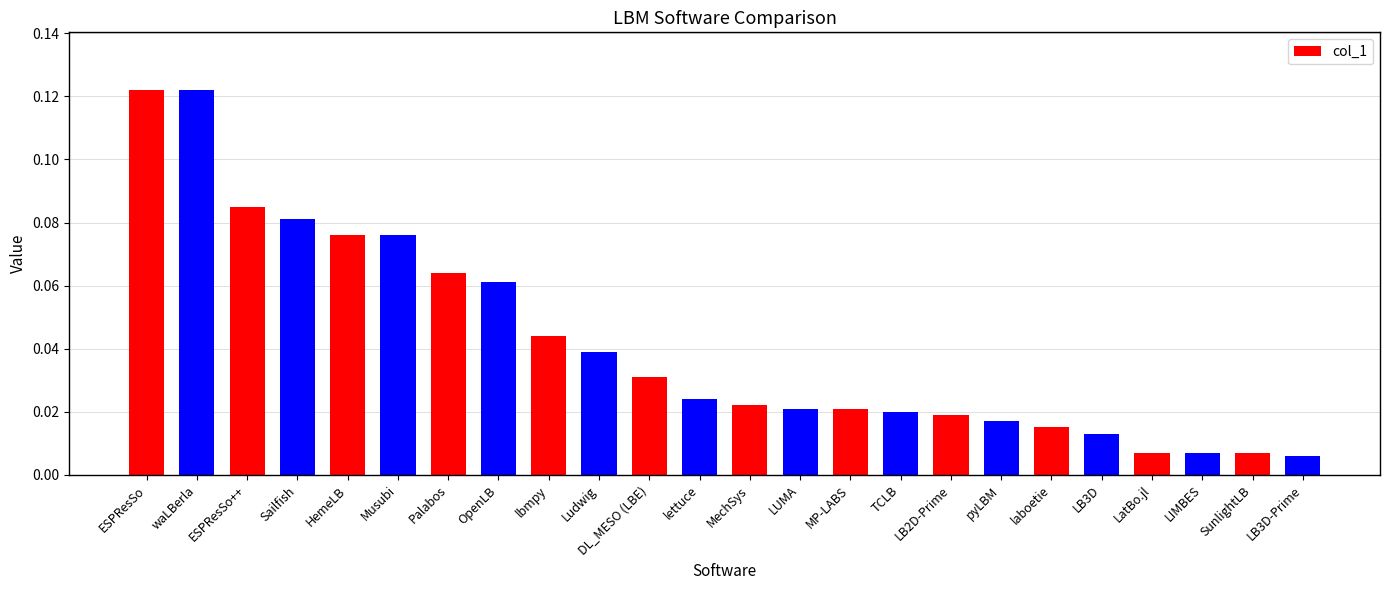

What is the sum of all values?

1.0